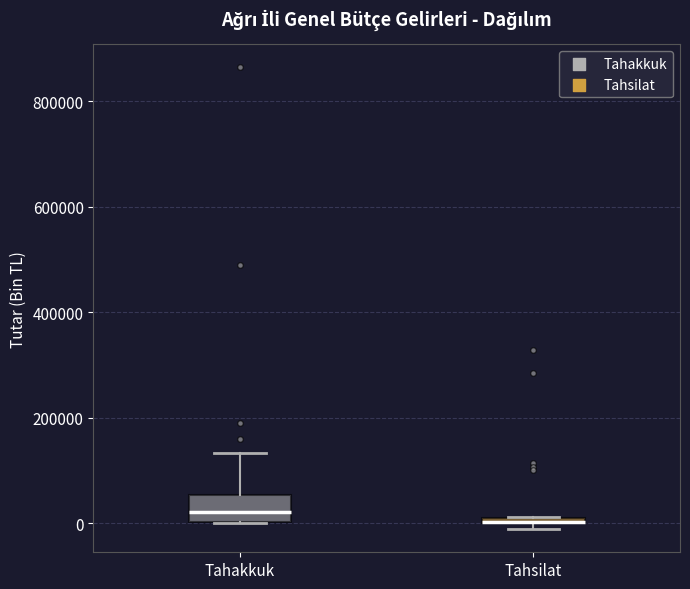

Where does the upper whisker of the box for Tahakkuk end on the y-axis? The values are not printed on the chart, so give them approximately, as read against the axis.

140000